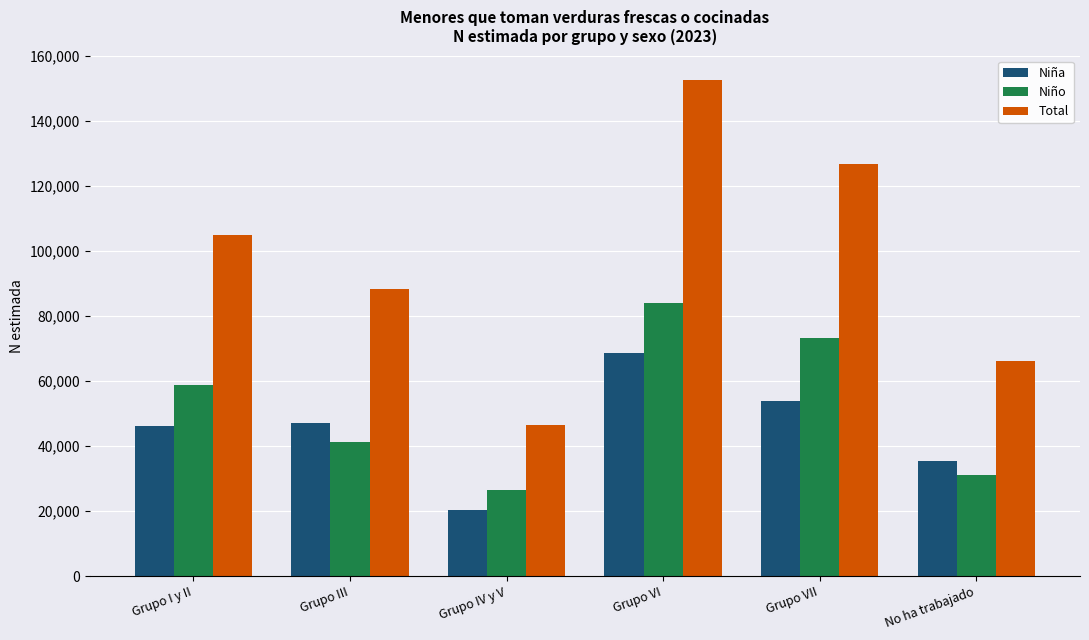

Is the value of Niño at Grupo VII greater than the value of Niña at Grupo III?

Yes